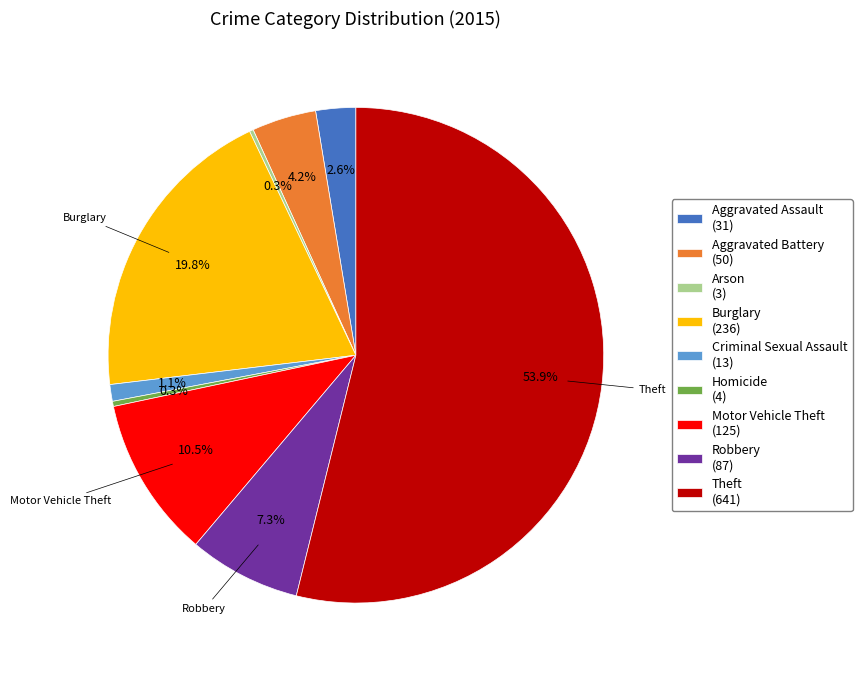

Is there any slice that represents more than half of the pie?

Yes